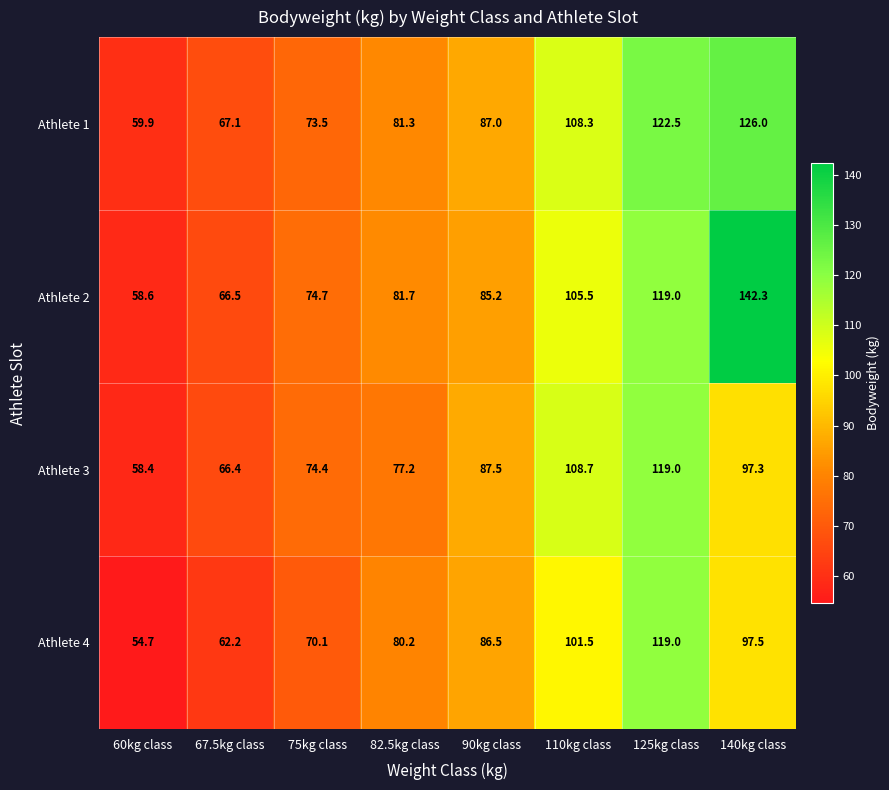

Rank the series at 60kg class from highest to lowest value.

Athlete 1, Athlete 2, Athlete 3, Athlete 4